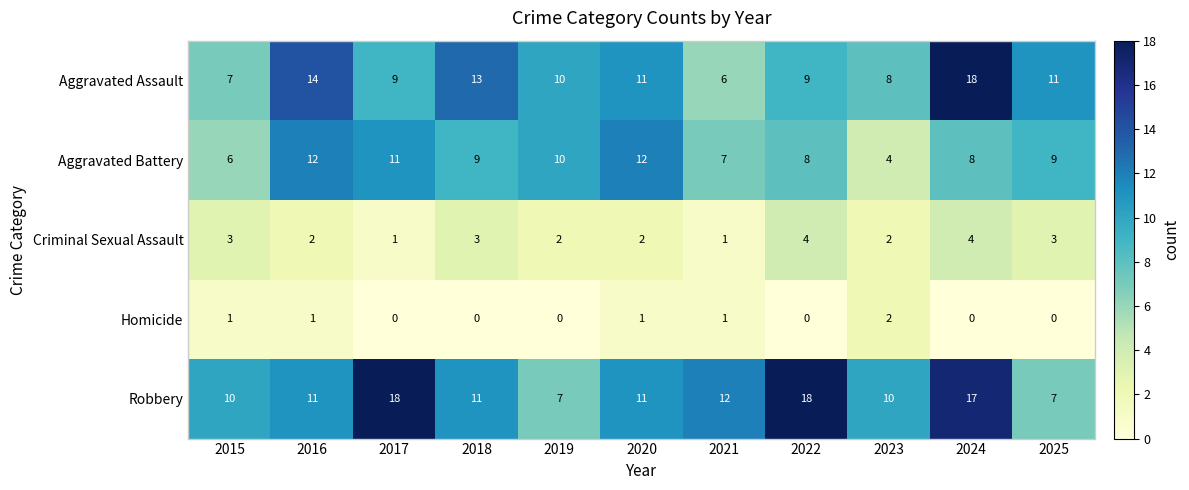

Count the Homicide values in the range 0 to 1.

10